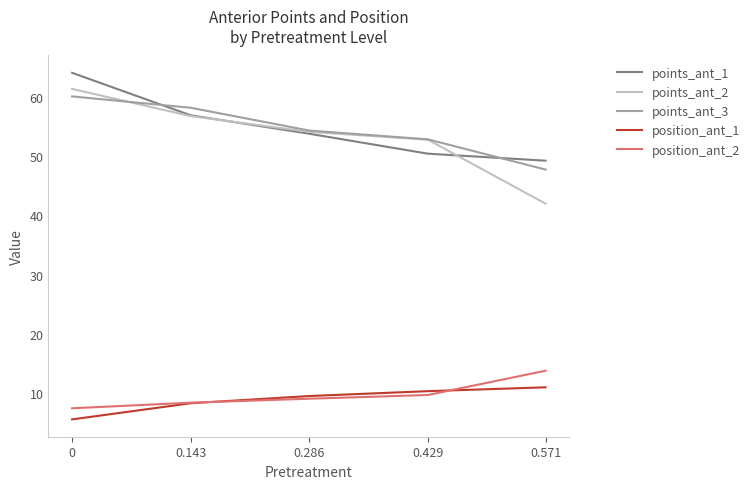

Is the value of points_ant_2 at 0 greater than the value of position_ant_2 at 0?

Yes